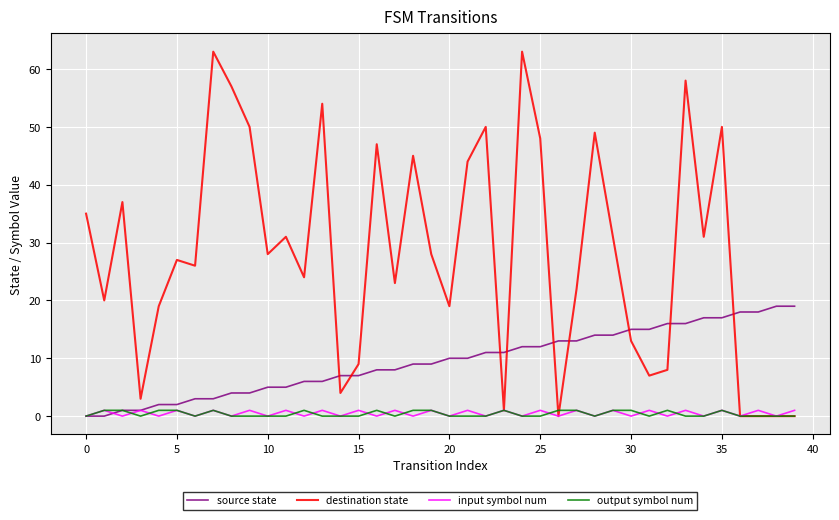

Which series has the largest range (max minus min)?

destination state